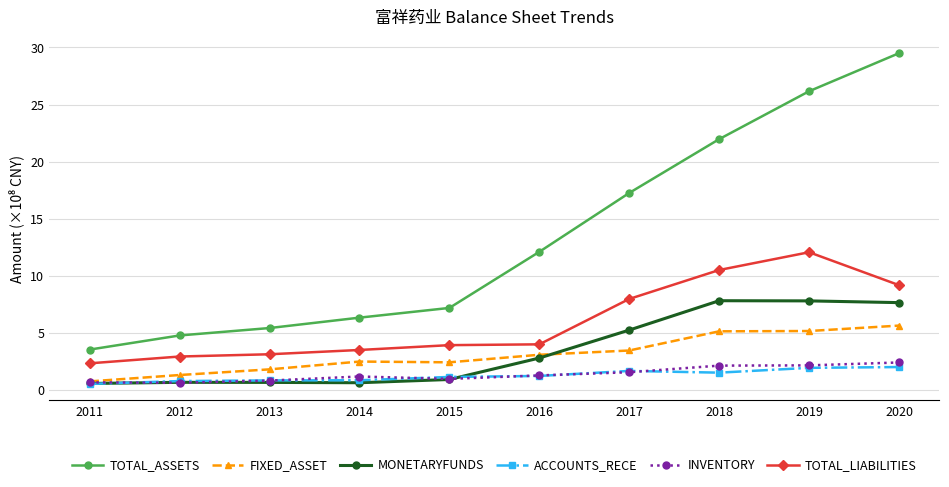

How many distinct data groups are displayed?

6